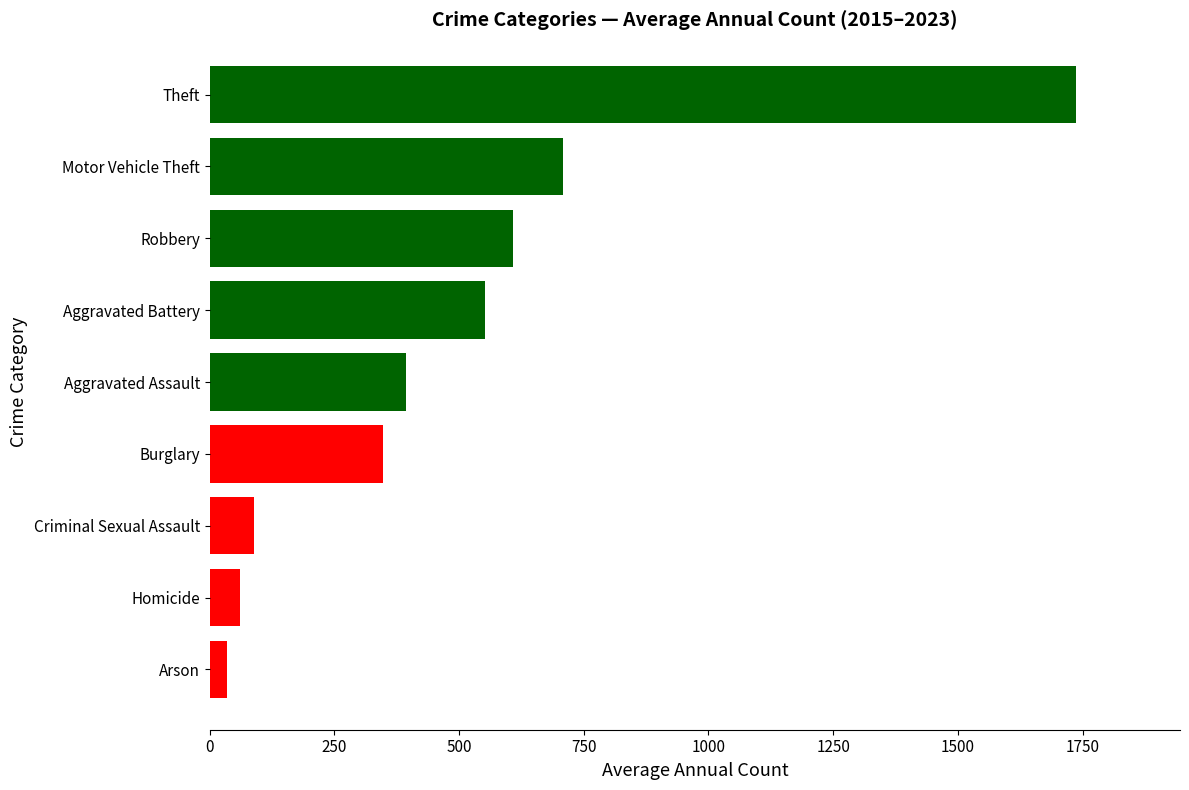

How many bars are there in total?

9